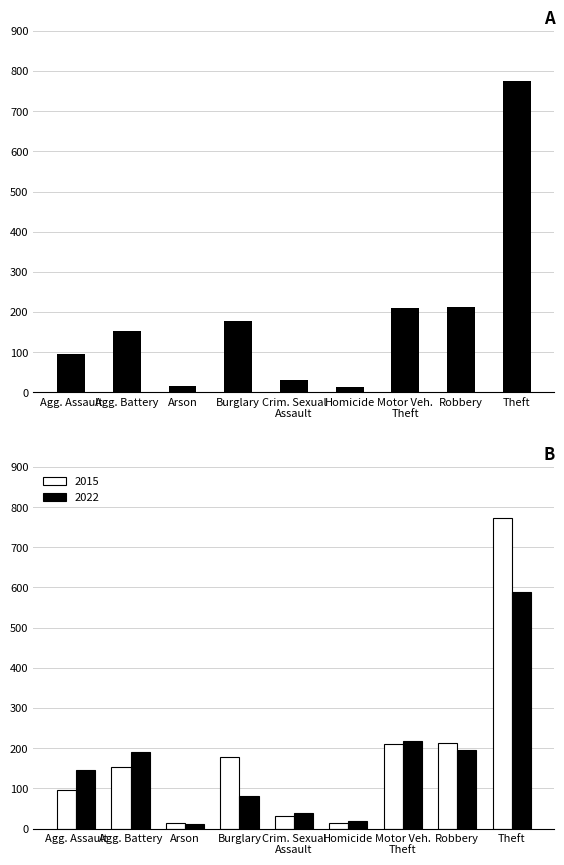

What is the minimum value shown in the chart?

13